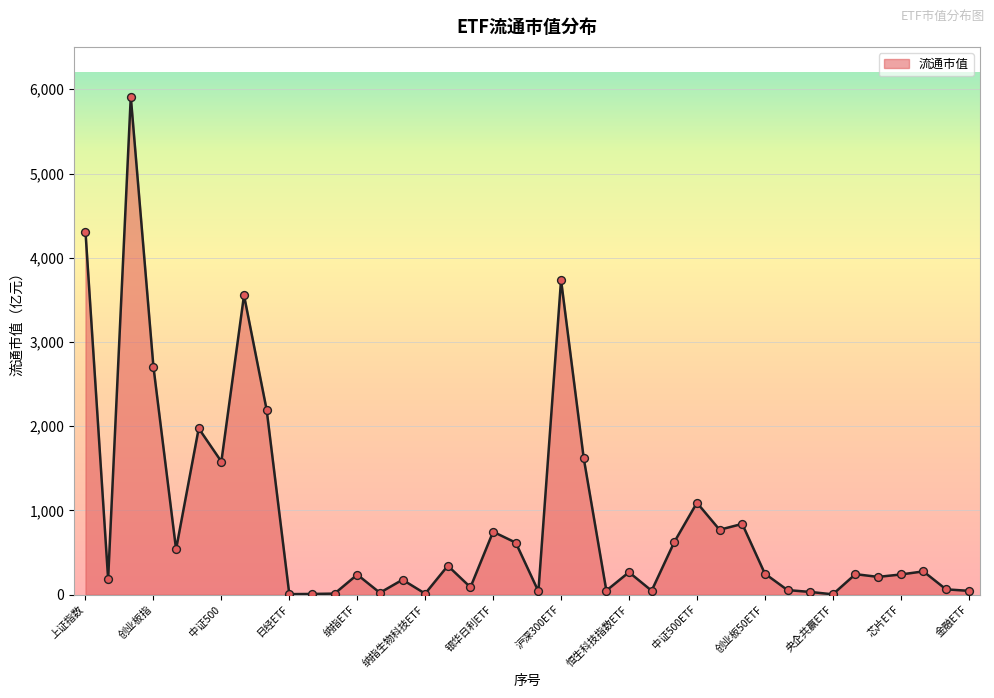

What is the maximum value shown in the chart?

5912.0